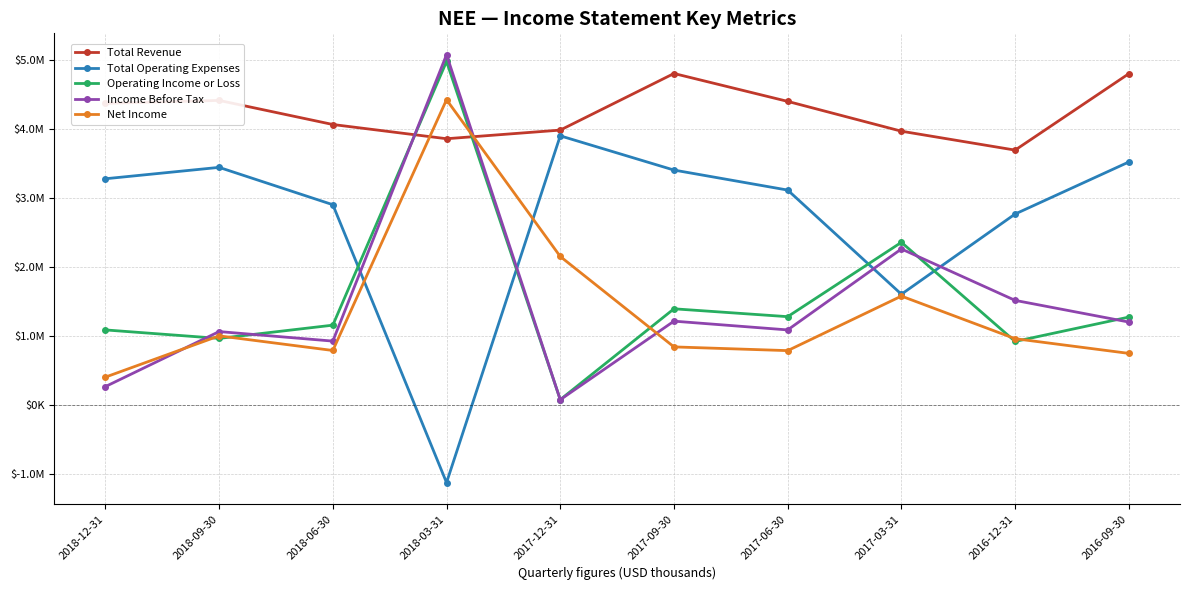

In Operating Income or Loss, how many points are lower than both neighbors (excluding endpoints)?

4